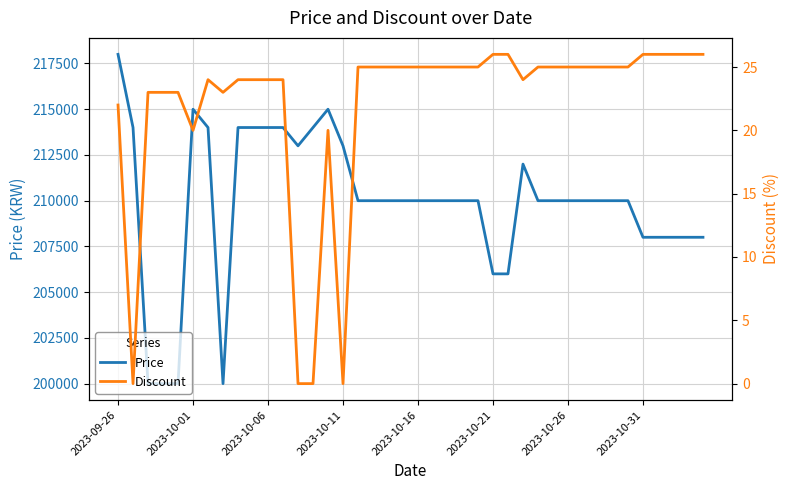

Which series has the widest spread of values?

Price